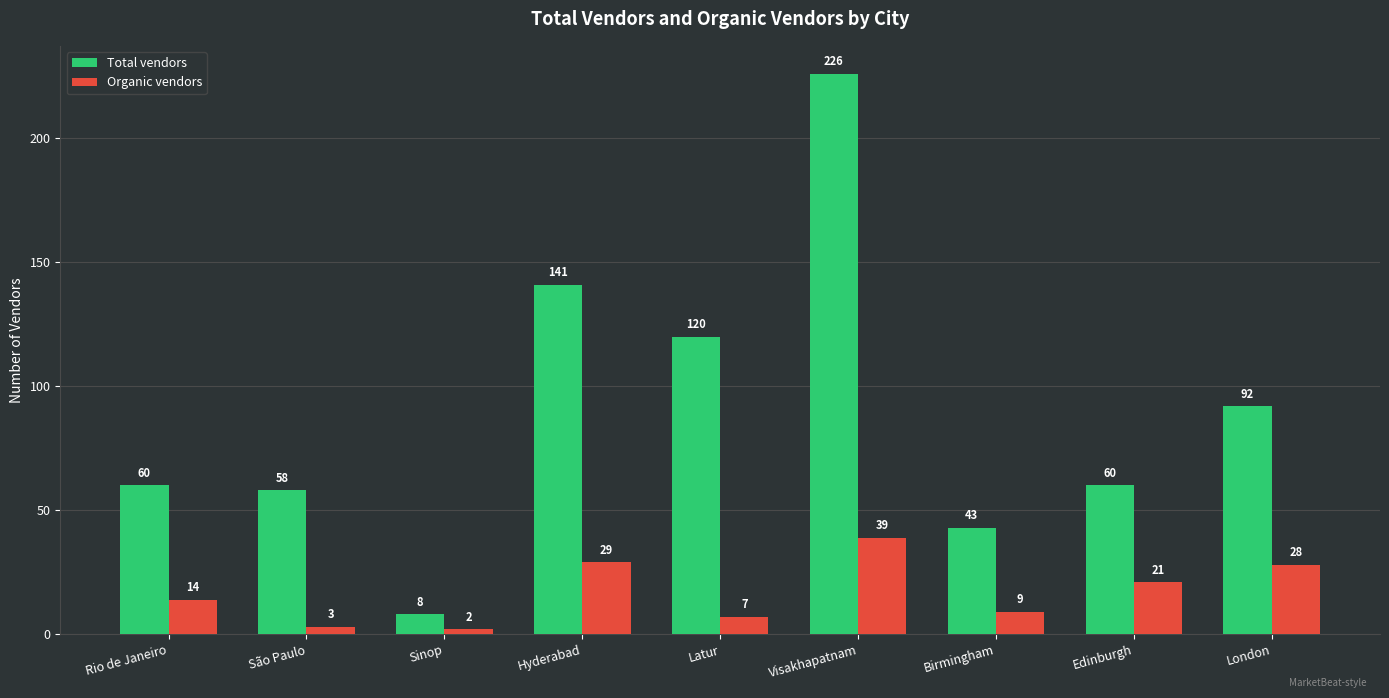

True or false: Organic vendors has a value of 28 at London.

True